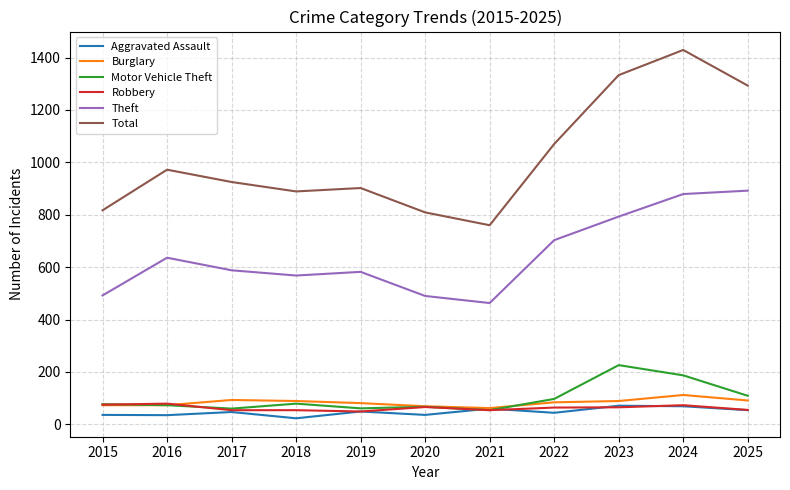

Which series has the largest total across all categories?

Total